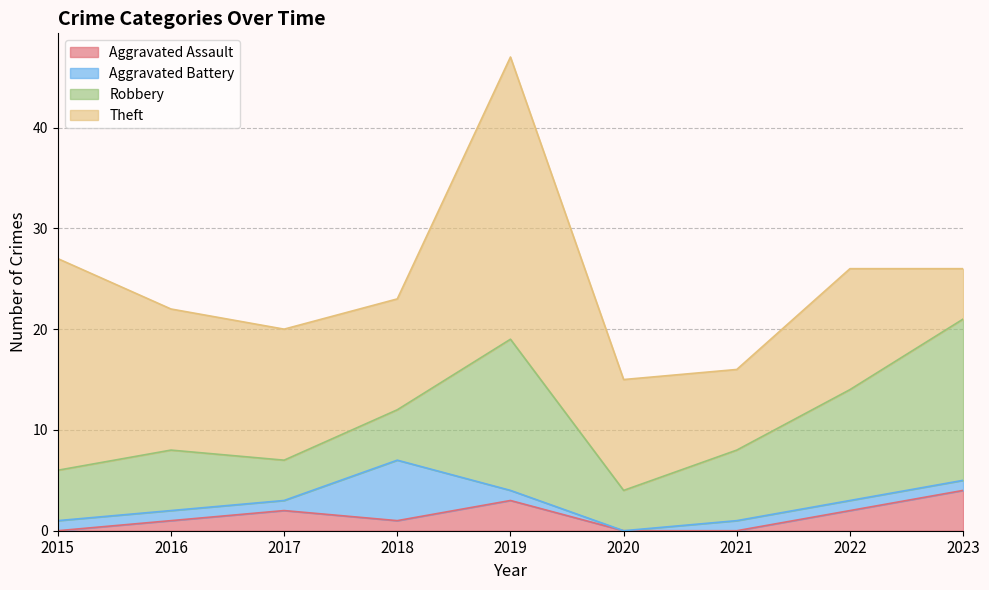

The Aggravated Assault series shows 1 at 2017. True or false?

False